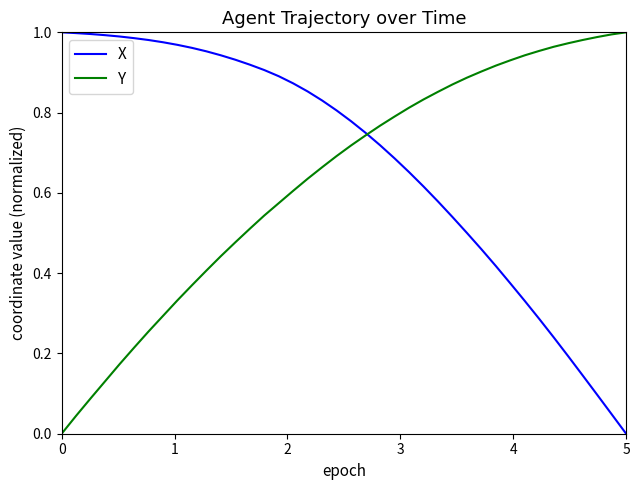

Which series has the largest total across all categories?

X